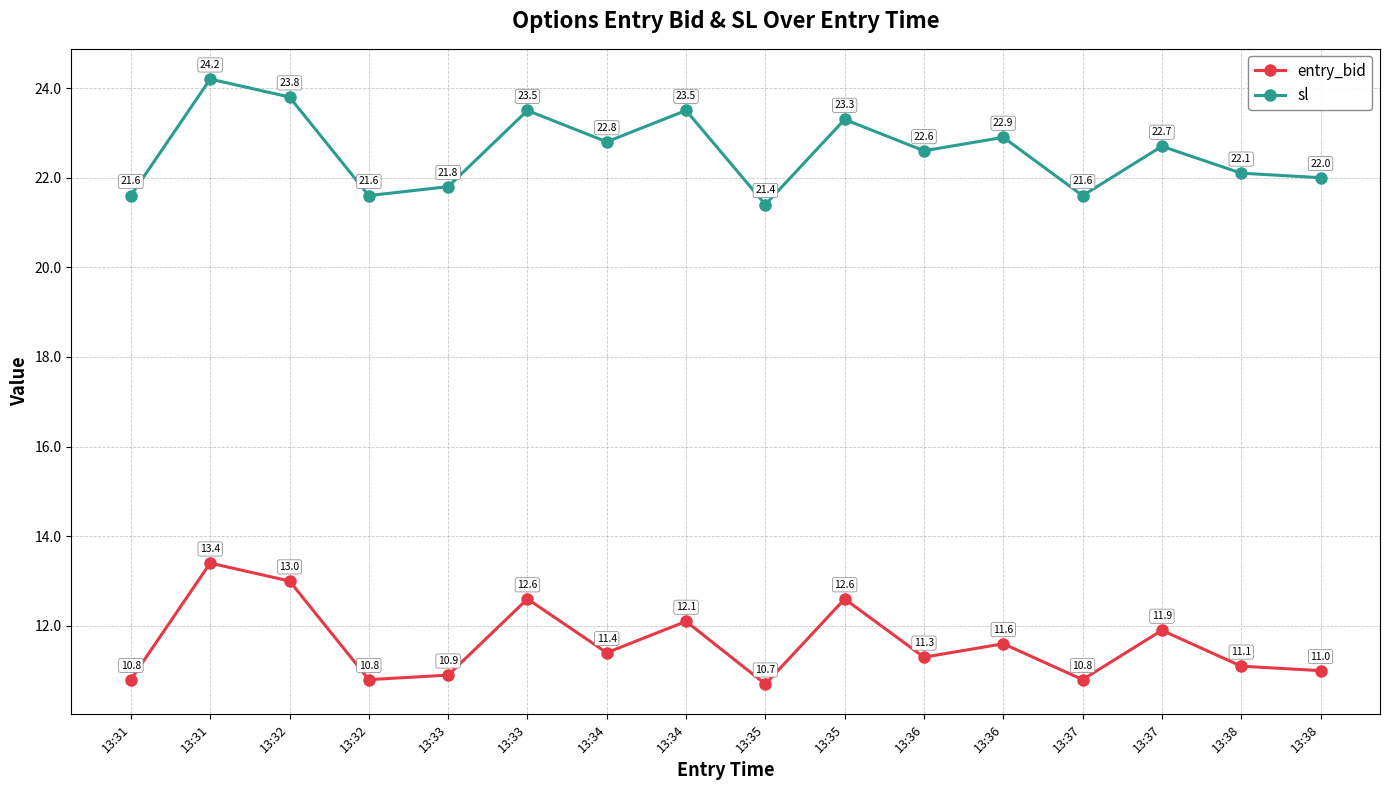

True or false: entry_bid and sl cross at least once.

False